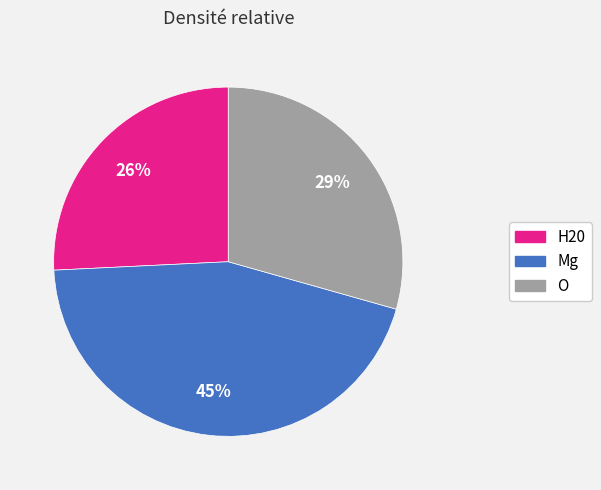

To the nearest percent, what portion does H20 represent?

26%